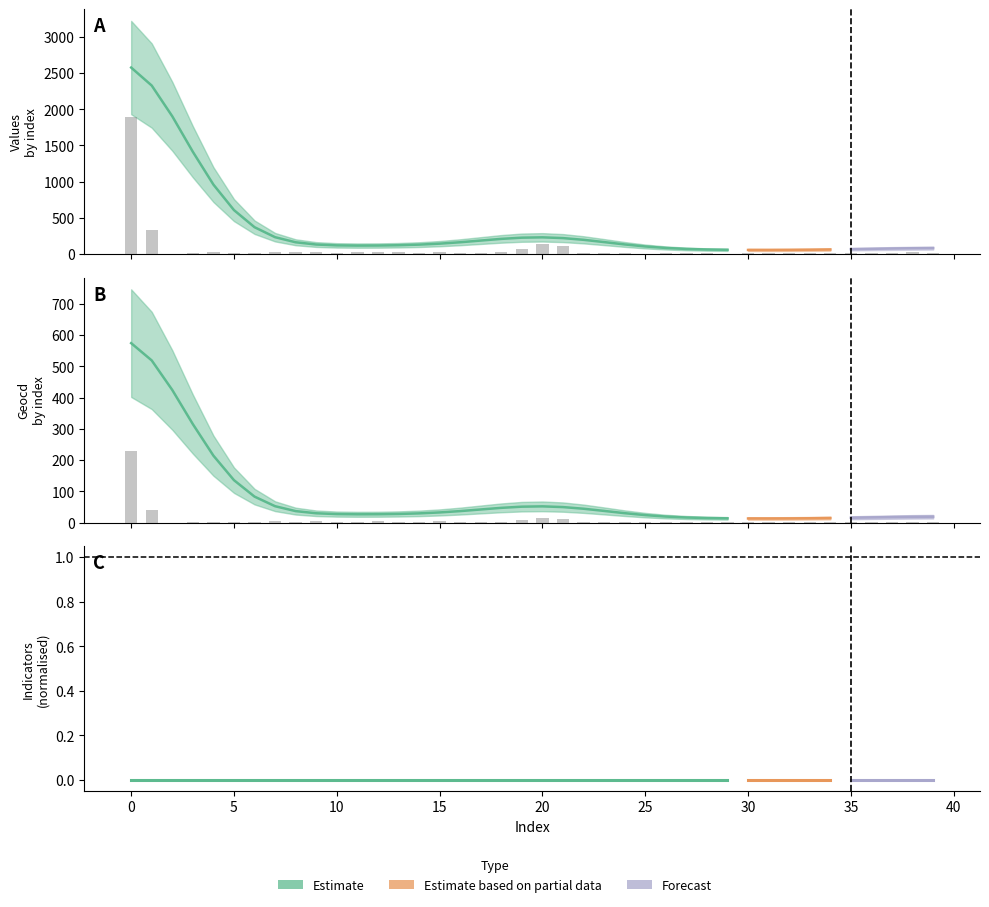

What is the value of the geocd bar at the 39th from the left?

2.9